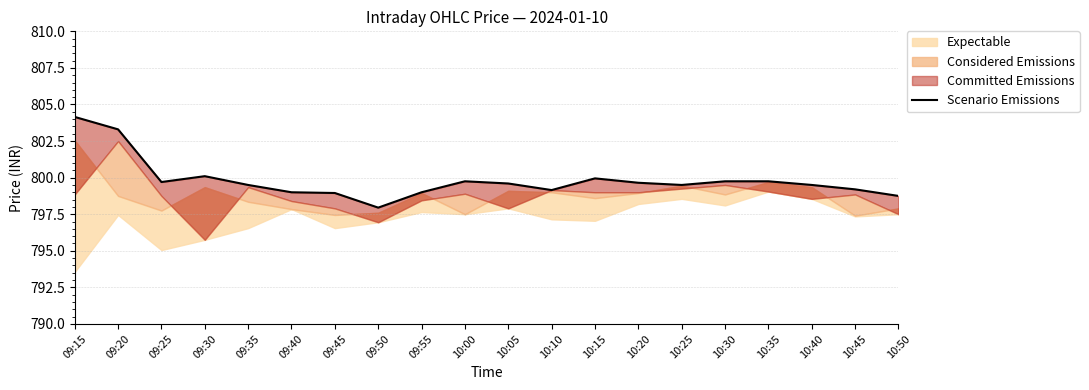

What is the greatest value displayed?

804.1